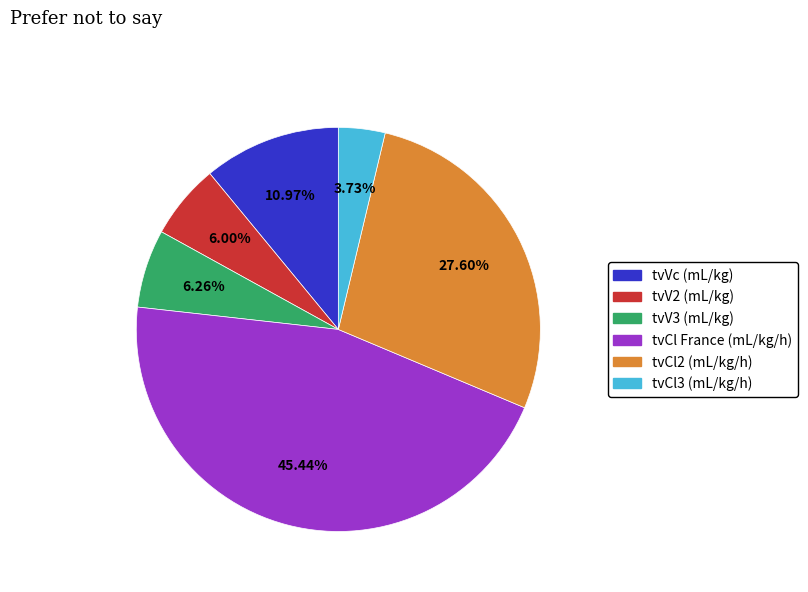

Which slice is the largest?

tvCl France (mL/kg/h)